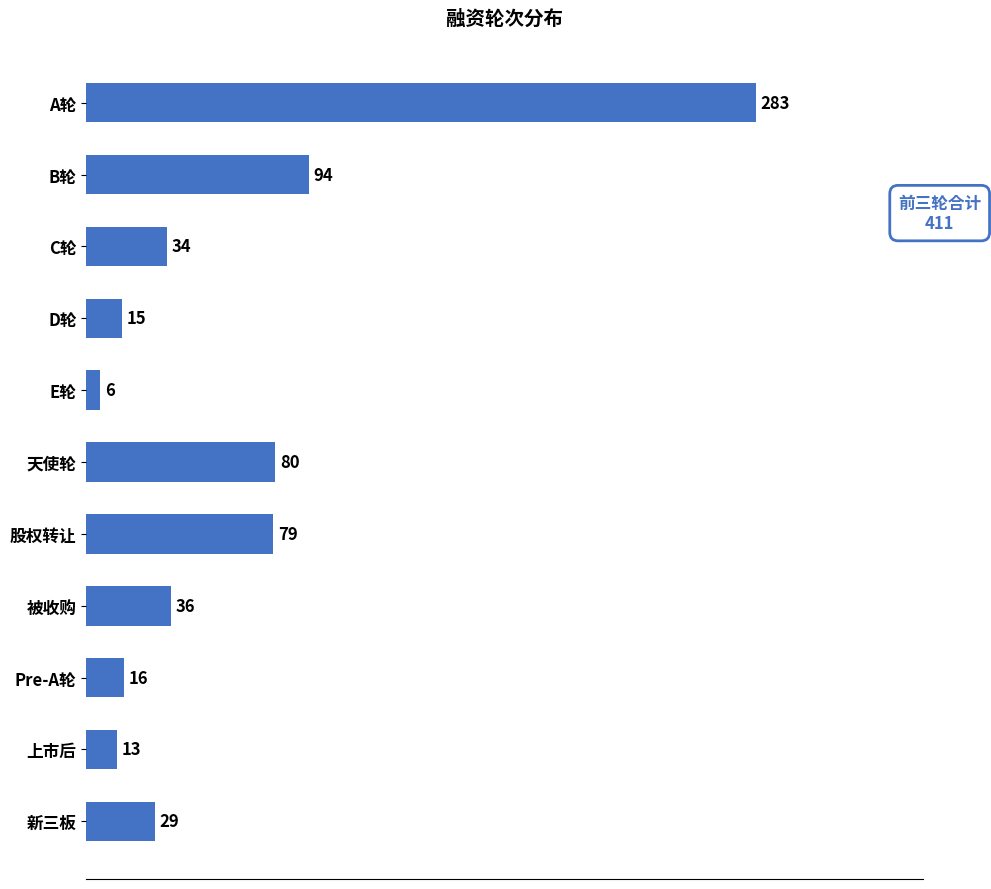

Rank the categories by value from highest to lowest.

A轮, B轮, 天使轮, 股权转让, 被收购, C轮, 新三板, Pre-A轮, D轮, 上市后, E轮